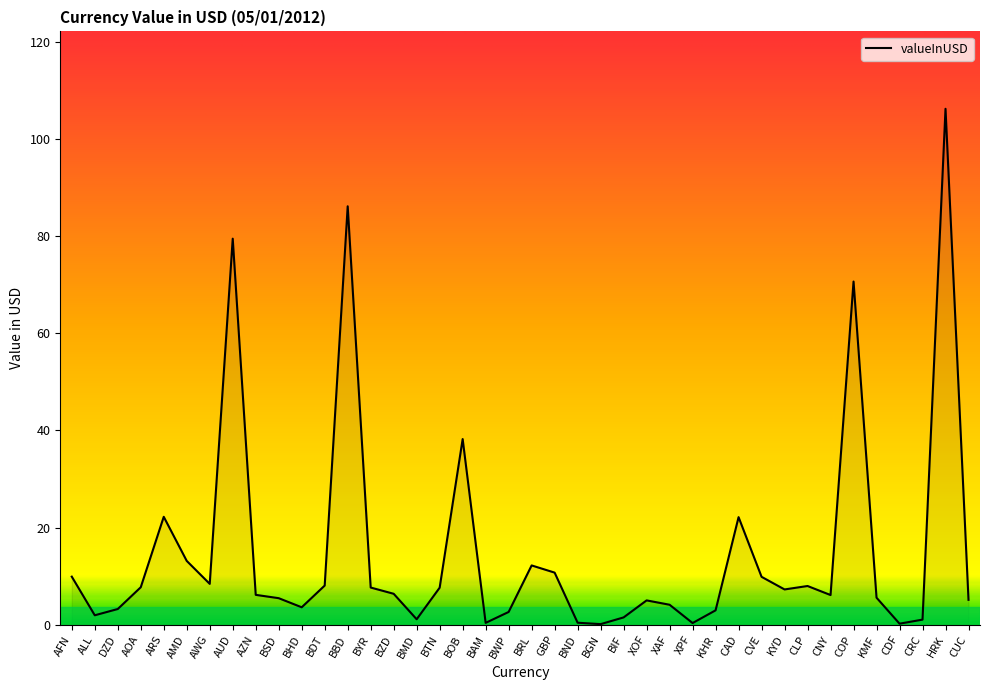

What is the smallest value displayed?

0.1